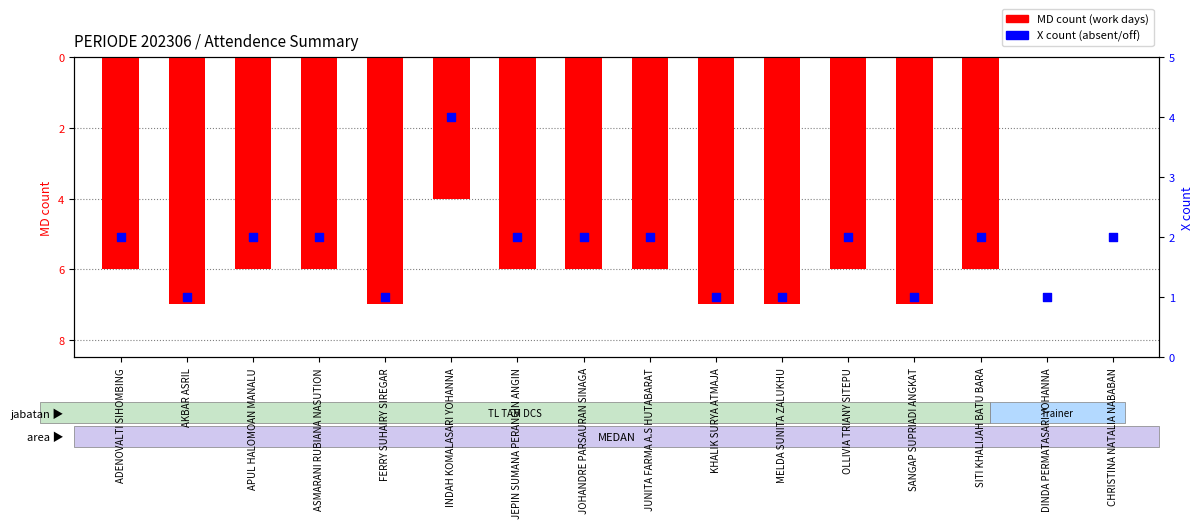

What are all the series names shown in the legend?

MD count, X count